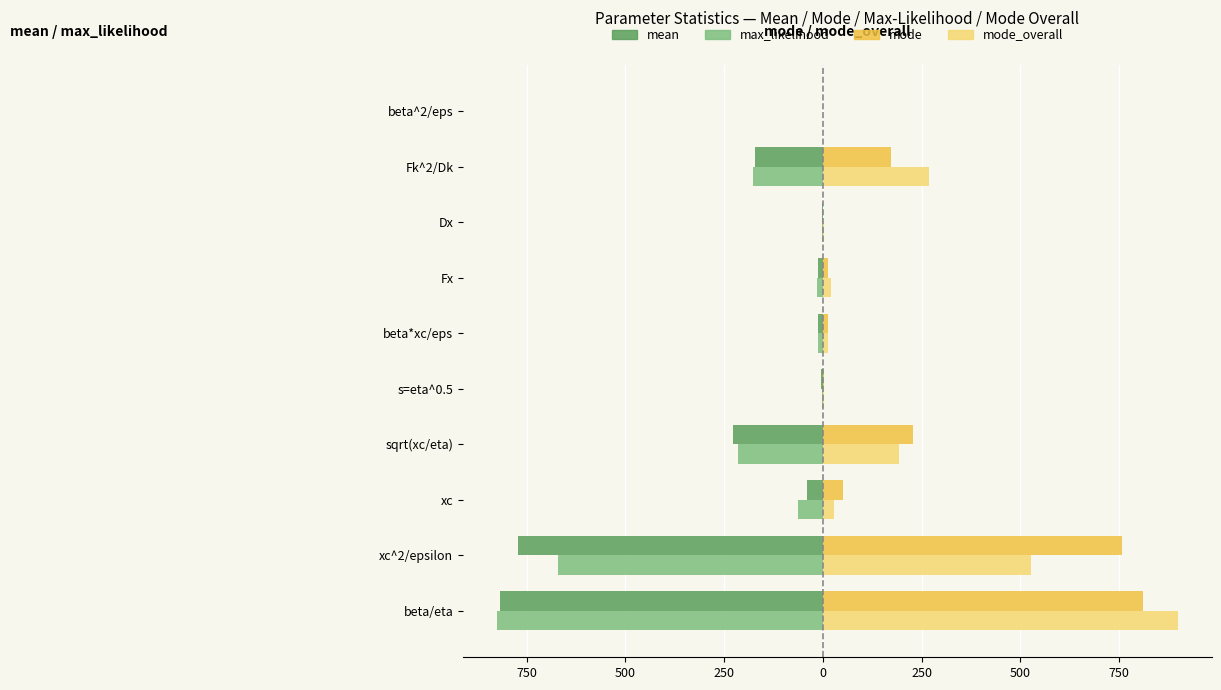

What are all the series names shown in the legend?

mean, max_likelihood, mode, mode_overall